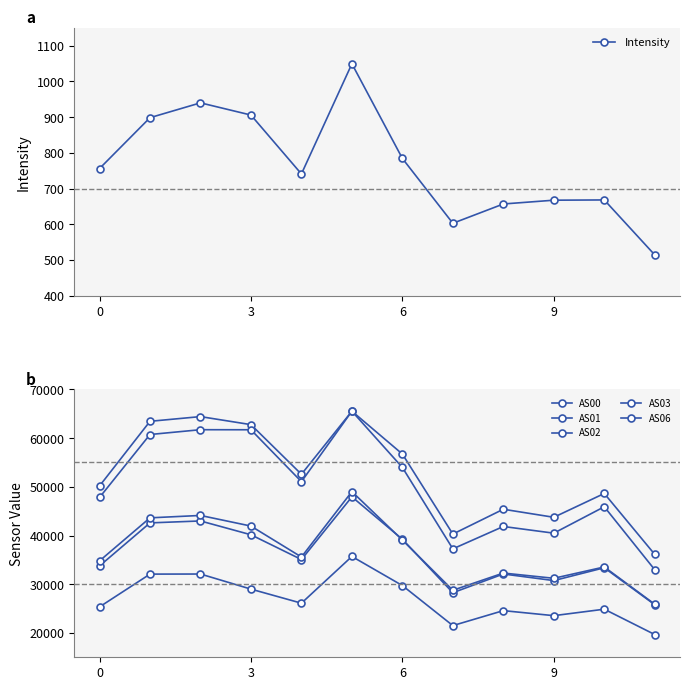

Is the value of AS03 at 5 greater than the value of AS02 at 6?

Yes